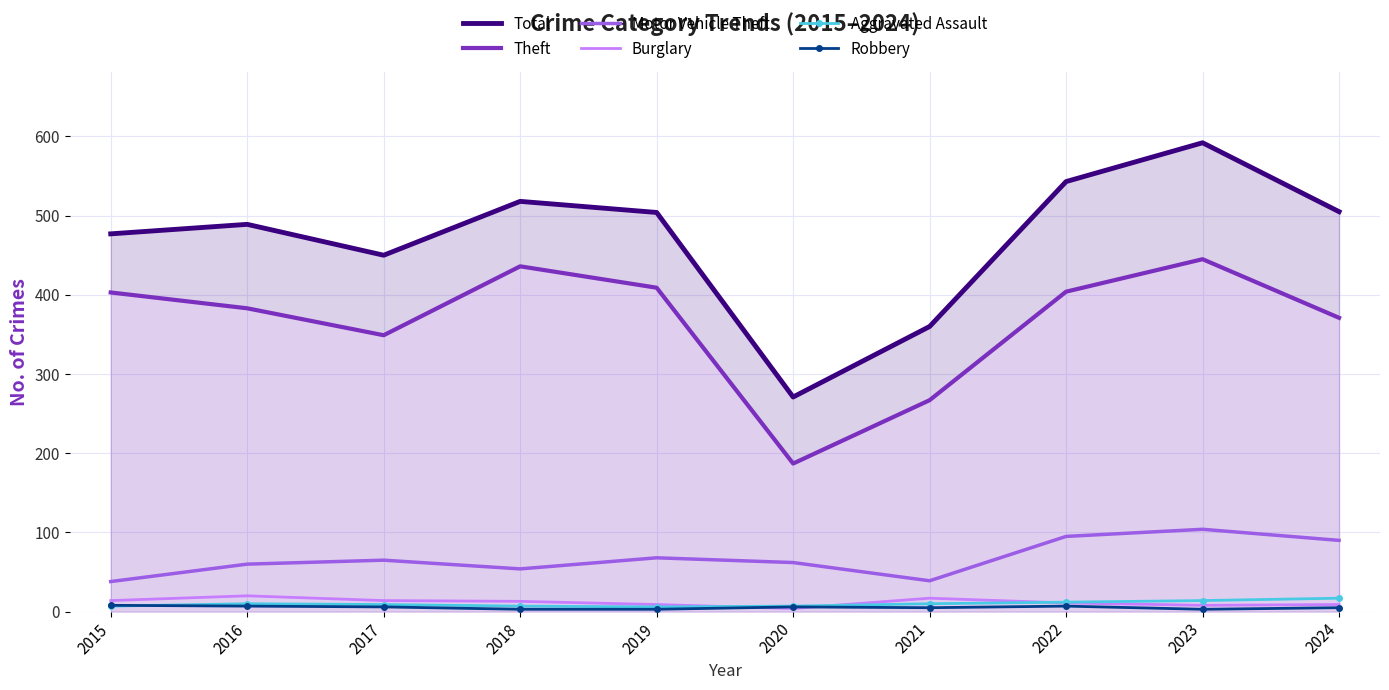

Where is Robbery nearest to the value 5?

2021